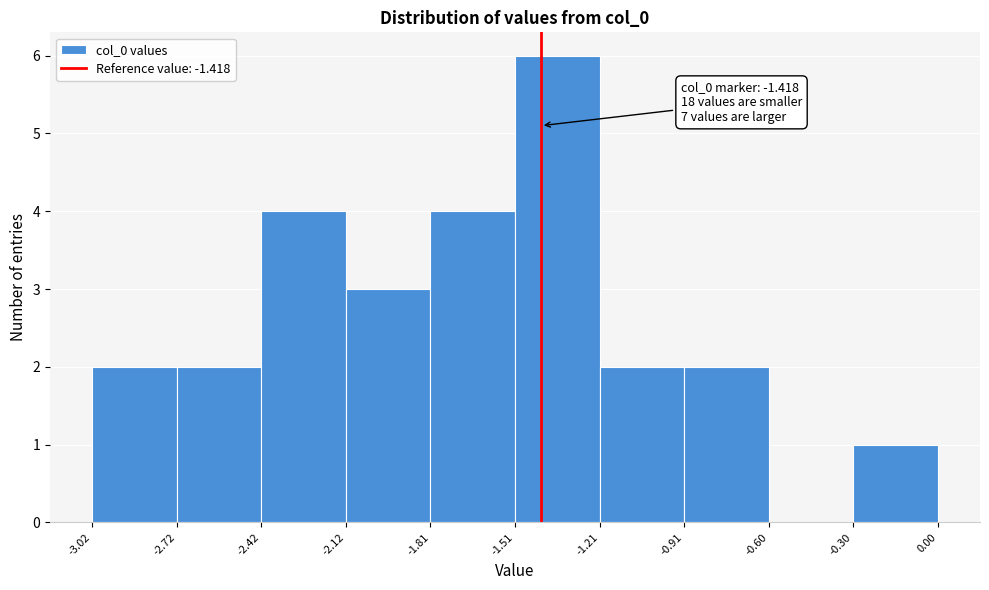

Over which range of the x-axis is the bar tallest?

-1.51 to -1.21